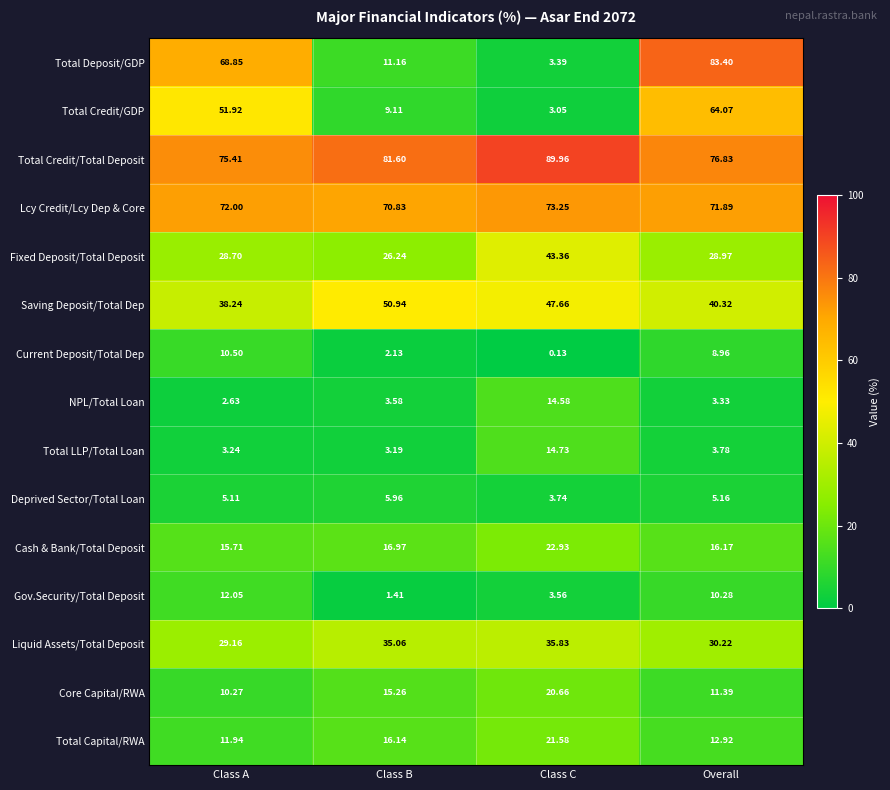

Which label corresponds to the smallest value in the chart?

Class C